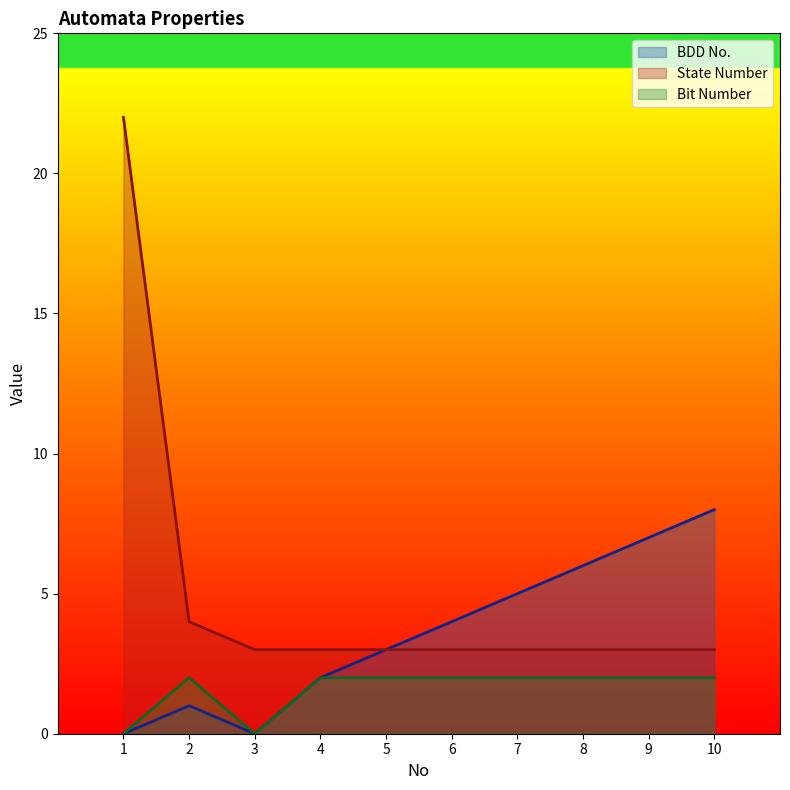

What is the sum of the Bit Number values at 8 and 4?

4